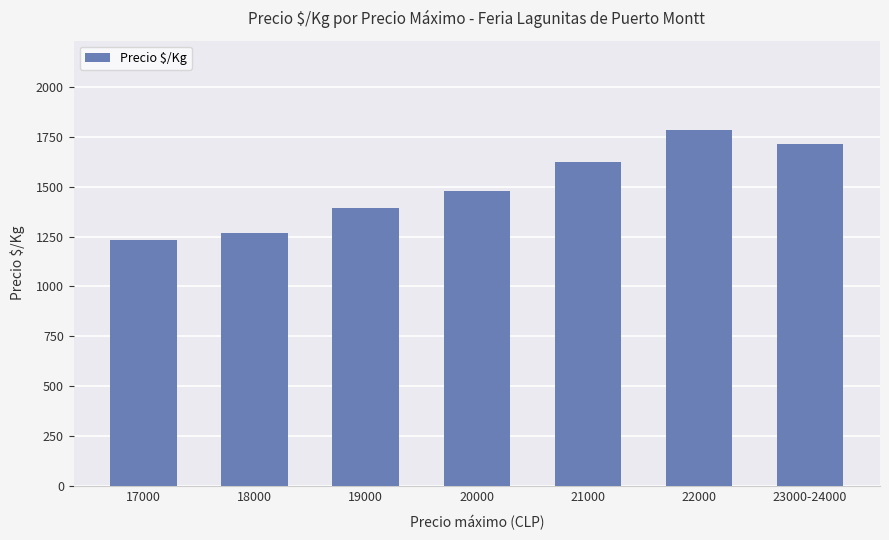

List the labels in order of value, smallest first.

17000, 18000, 19000, 20000, 21000, 23000-24000, 22000